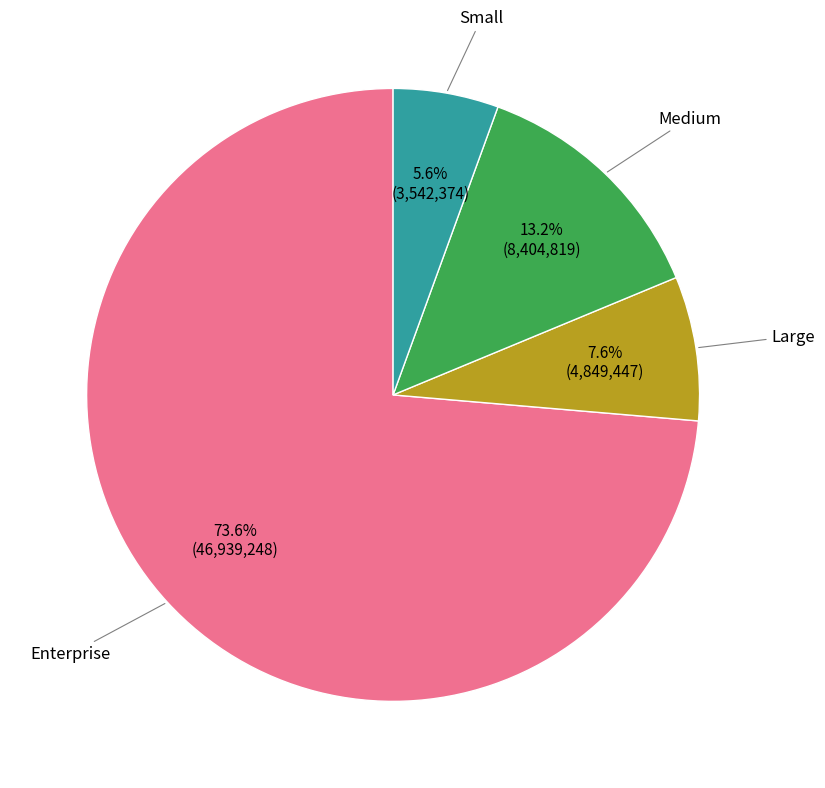

Is there any slice that represents more than half of the pie?

Yes